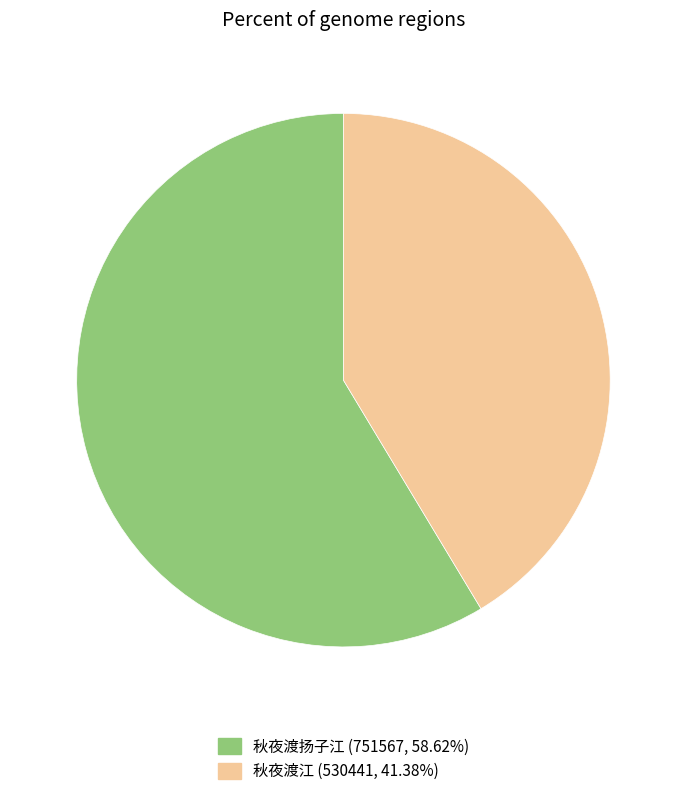

Do 秋夜渡江 and 秋夜渡扬子江 together represent more than half of the pie?

Yes